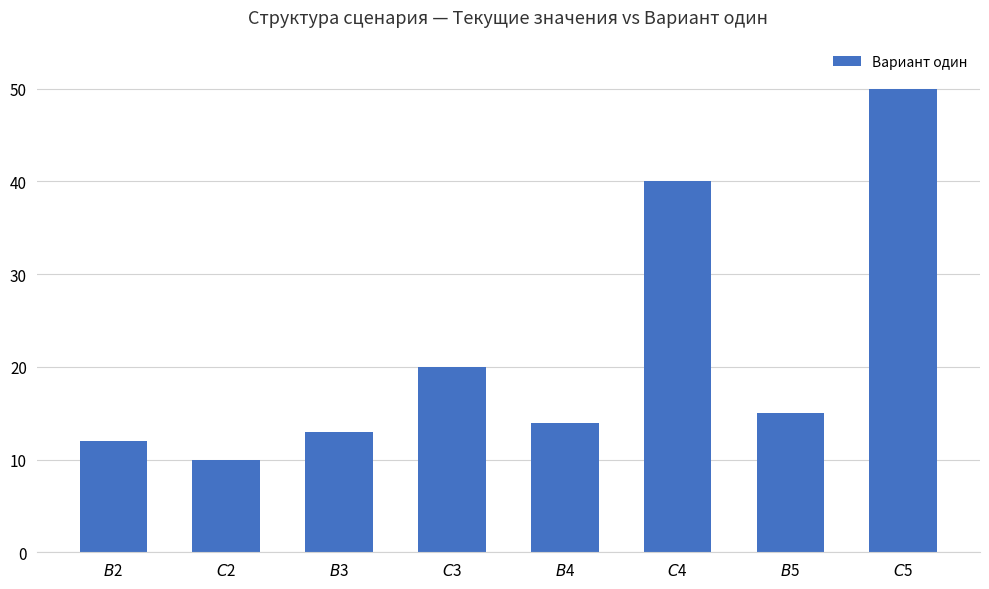

Reading left to right, what are all the values shown in this chart?

$B$2=12	$C$2=10	$B$3=13	$C$3=20	$B$4=14	$C$4=40	$B$5=15	$C$5=50